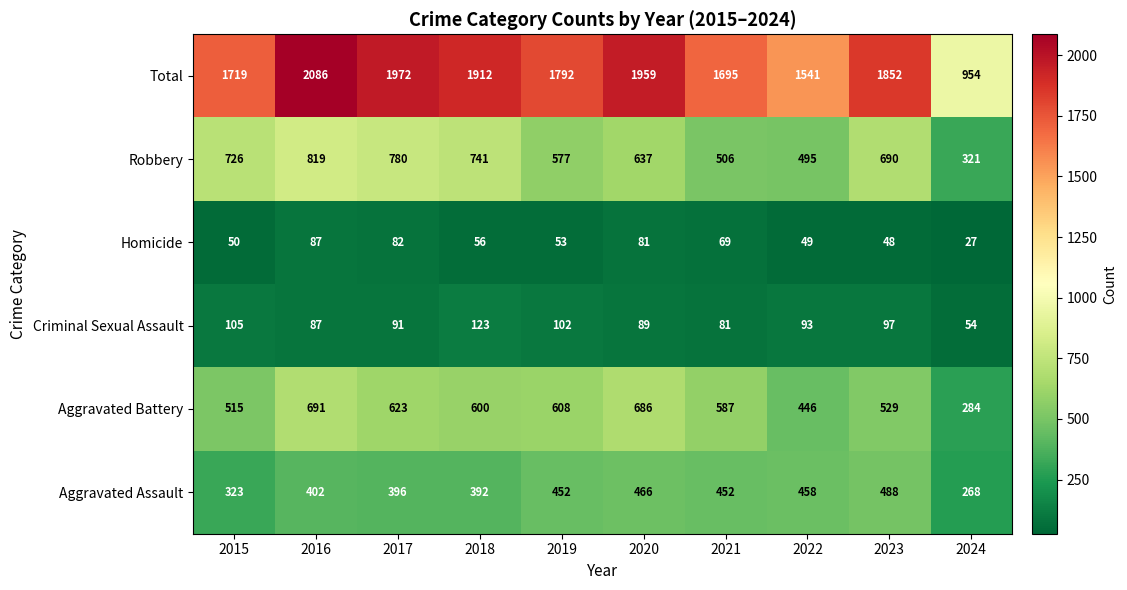

Rank the categories by Total value from lowest to highest.

2024, 2022, 2021, 2015, 2019, 2023, 2018, 2020, 2017, 2016